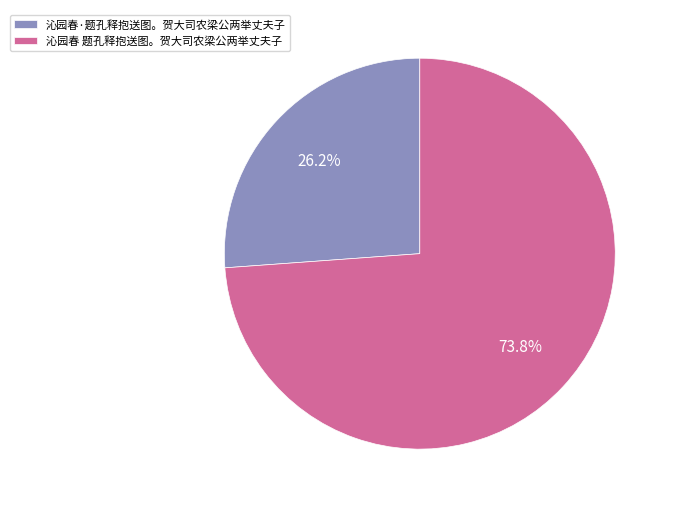

Which slice represents more than half of the pie?

沁园春 题孔释抱送图。贺大司农梁公两举丈夫子